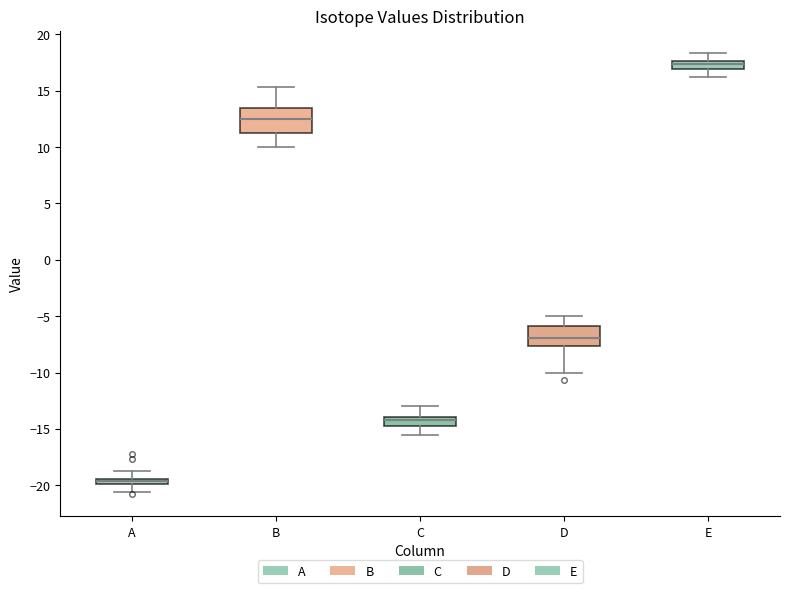

Which box has the highest median line?

E